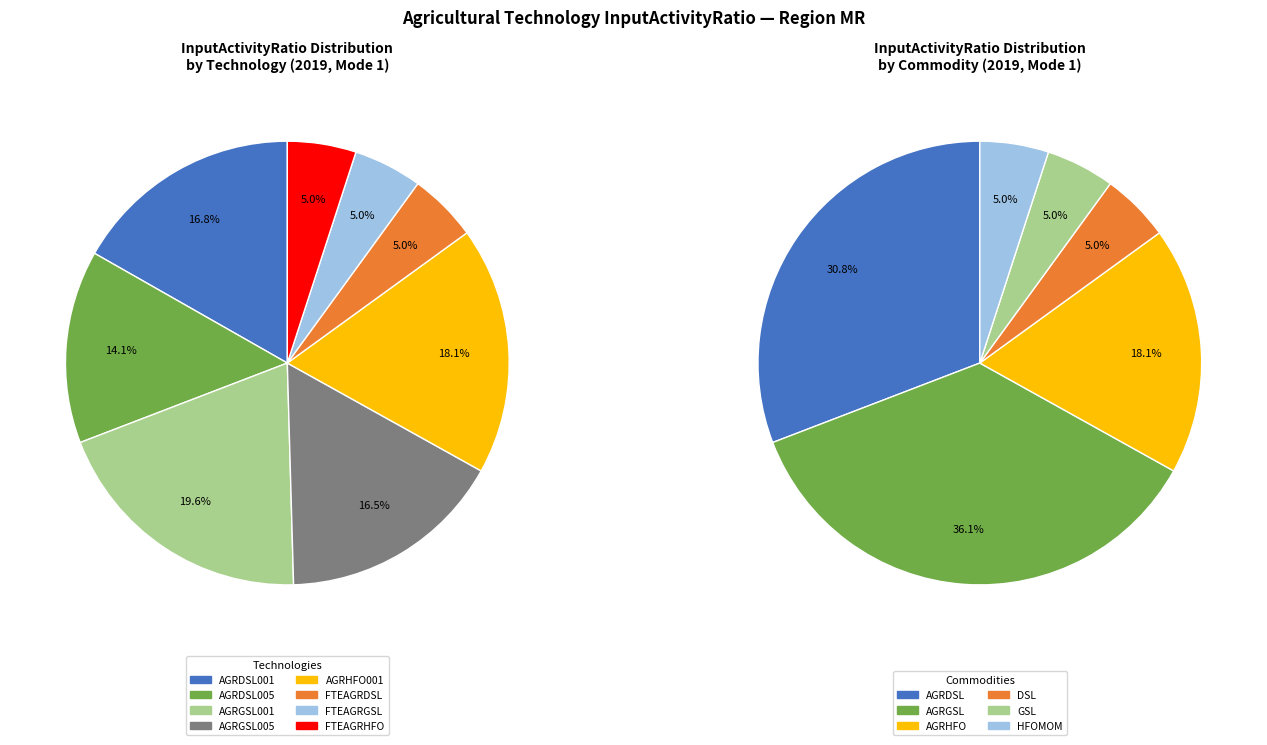

Does FTEAGRDSL account for over 50% of the chart?

No